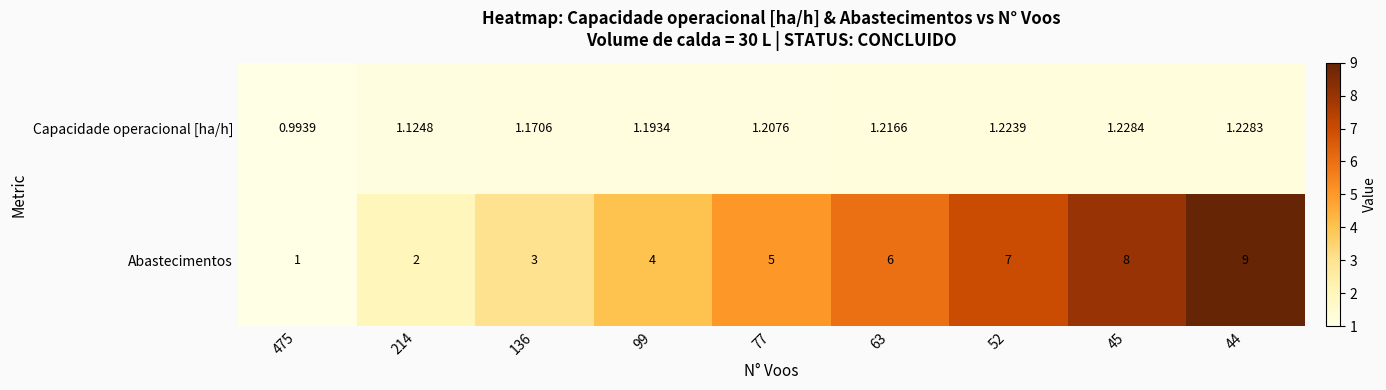

Which series has the largest range (max minus min)?

Abastecimentos